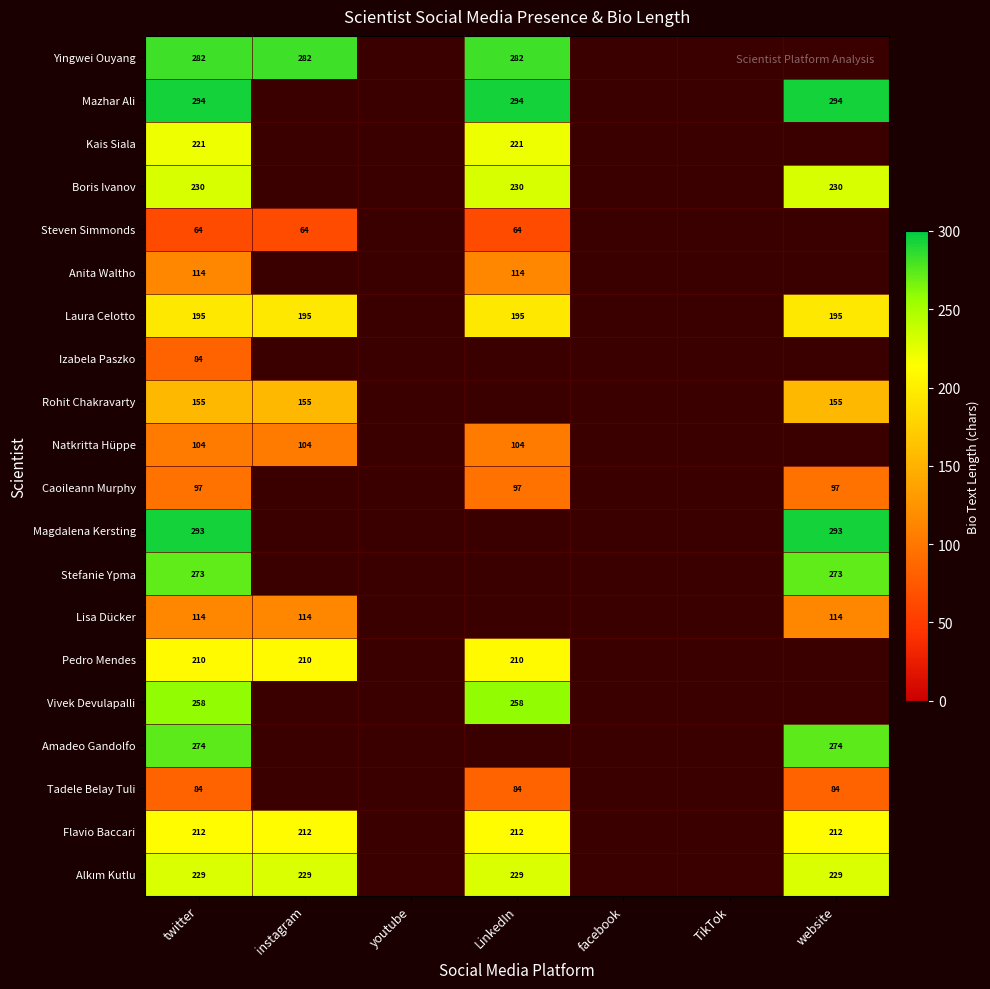

True or false: Pedro Mendes has a value of 109 at instagram.

False